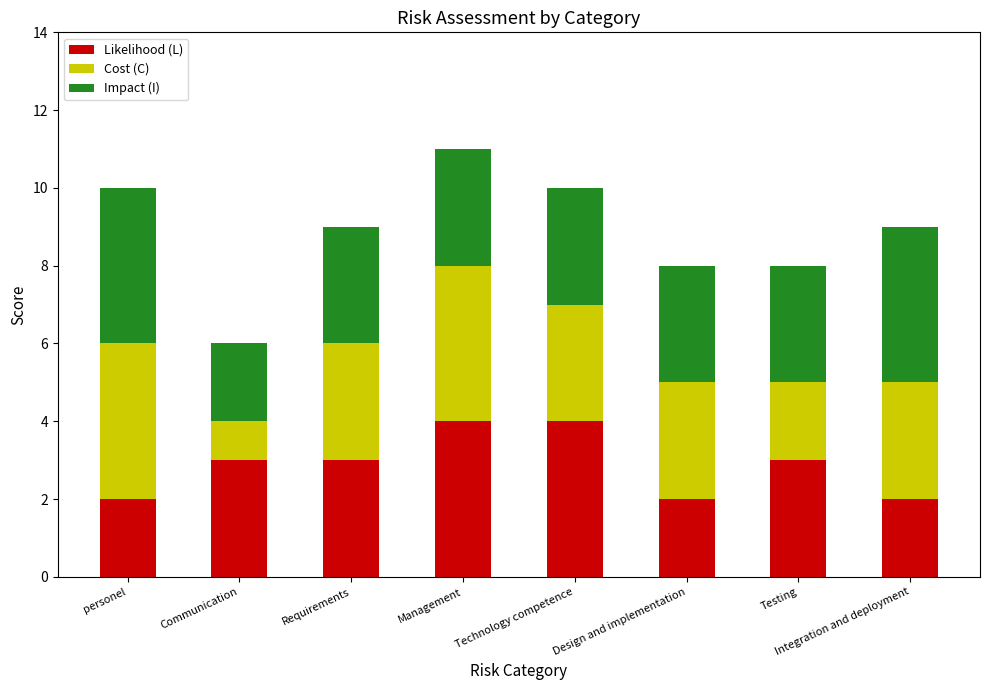

At which category is the sum across all series the highest?

Management